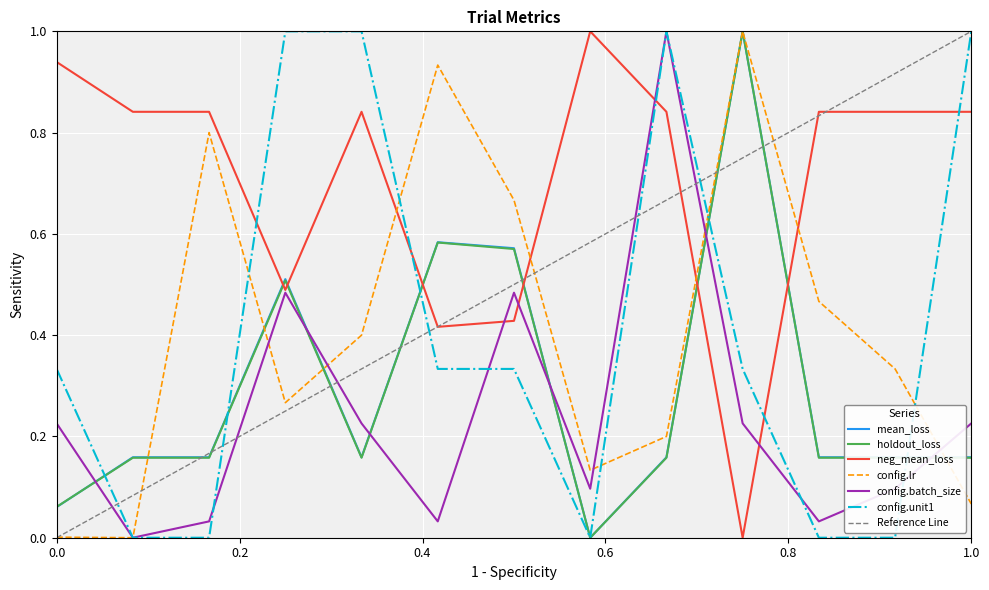

The value of config.lr at 3257683e is 0.6. True or false?

False